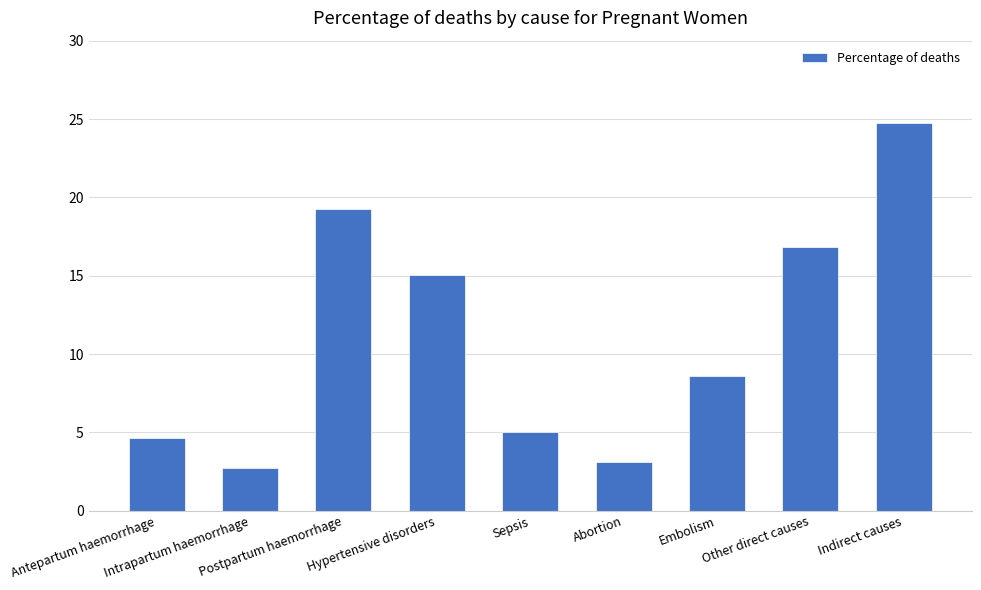

Which category has the lowest value across all series?

Intrapartum haemorrhage